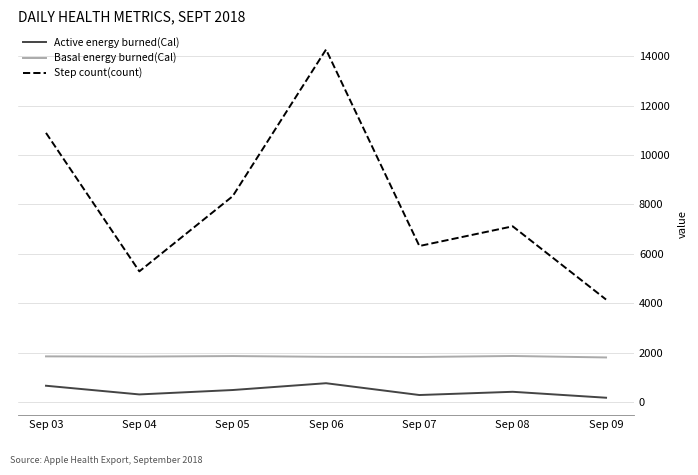

Rank the series by their average value, from highest to lowest.

Step count(count), Basal energy burned(Cal), Active energy burned(Cal)